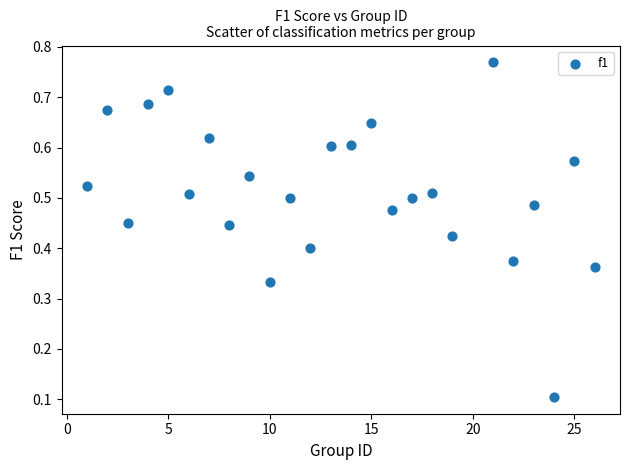

What is the range of X values (max minus min)?

25.0